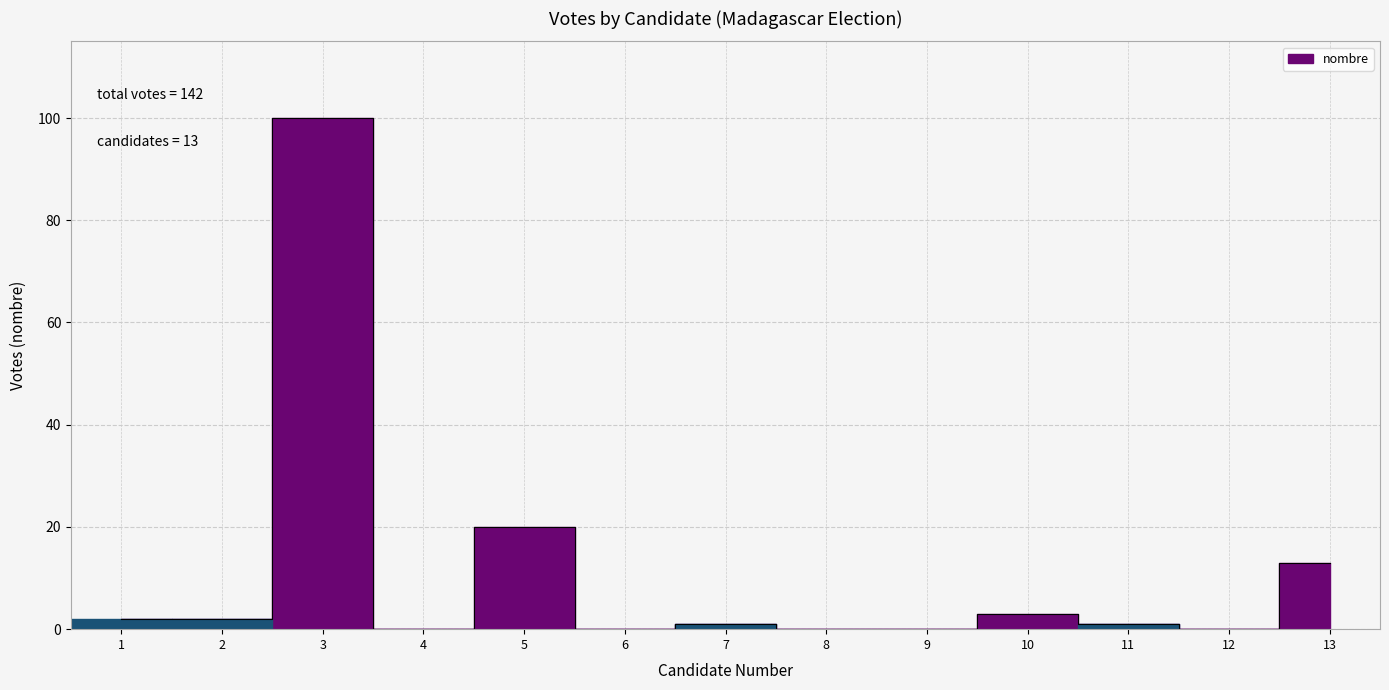

True or false: the data has more than 2 interior local peaks.

True